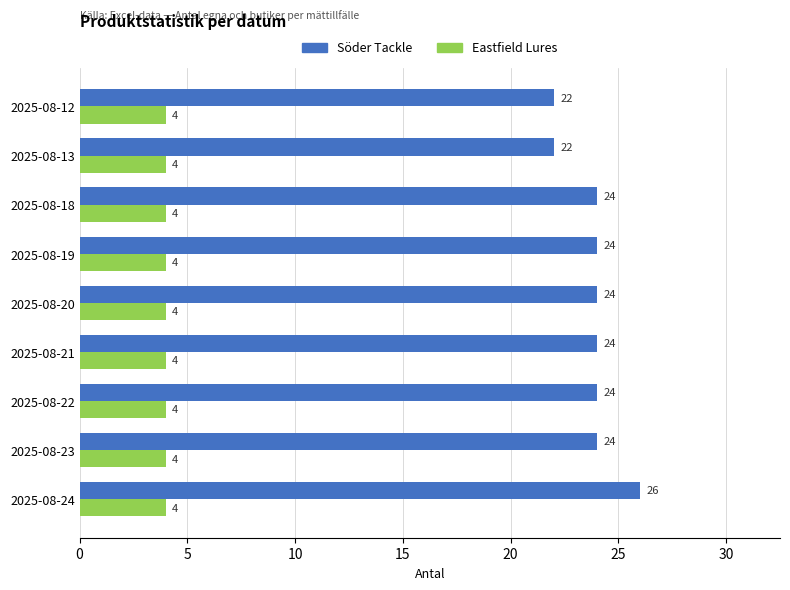

What are all the series names shown in the legend?

Söder Tackle, Eastfield Lures